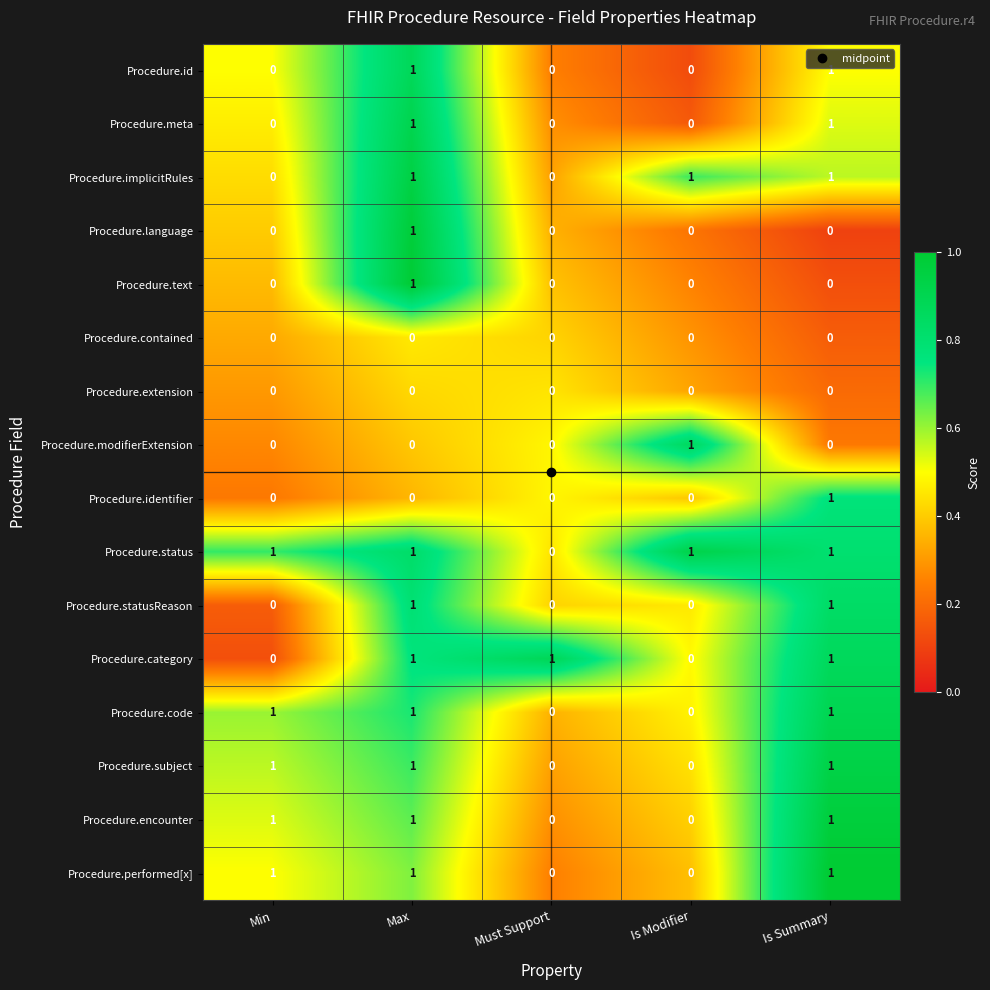

Which series has the largest total across all categories?

Procedure.status